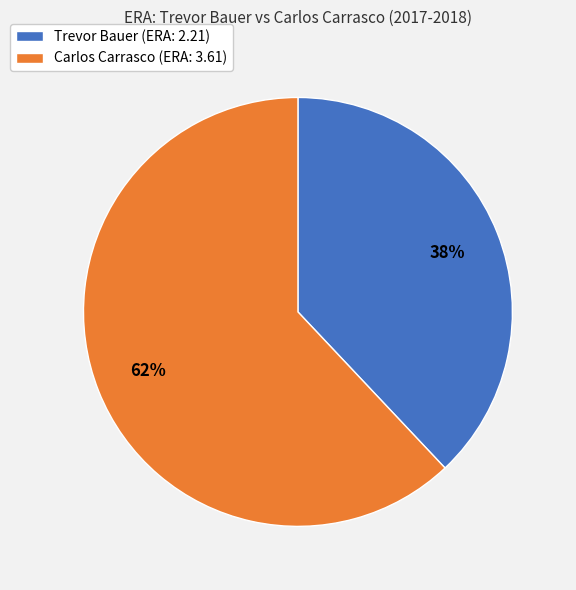

What is the largest slice in the pie chart?

Carlos Carrasco